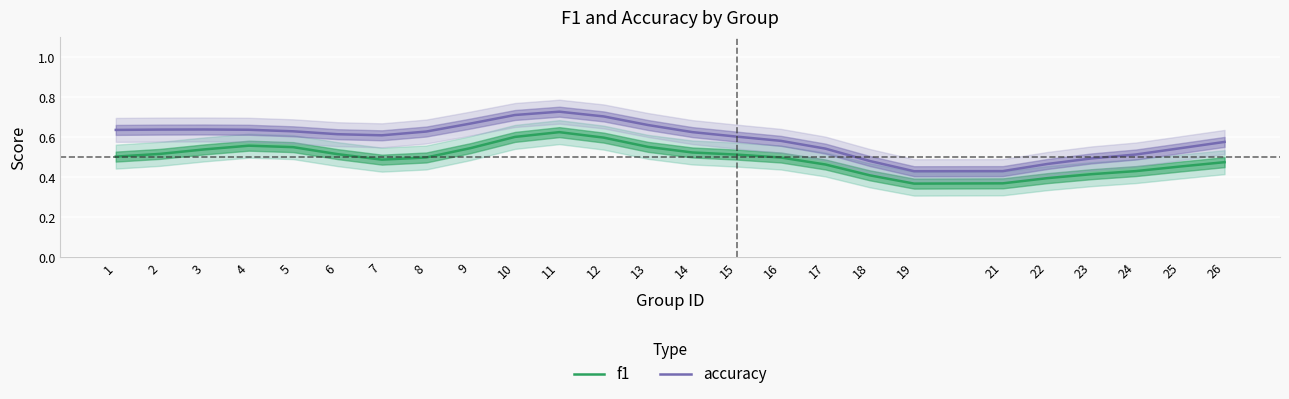

List the series in order of their overall mean, lowest first.

f1, accuracy